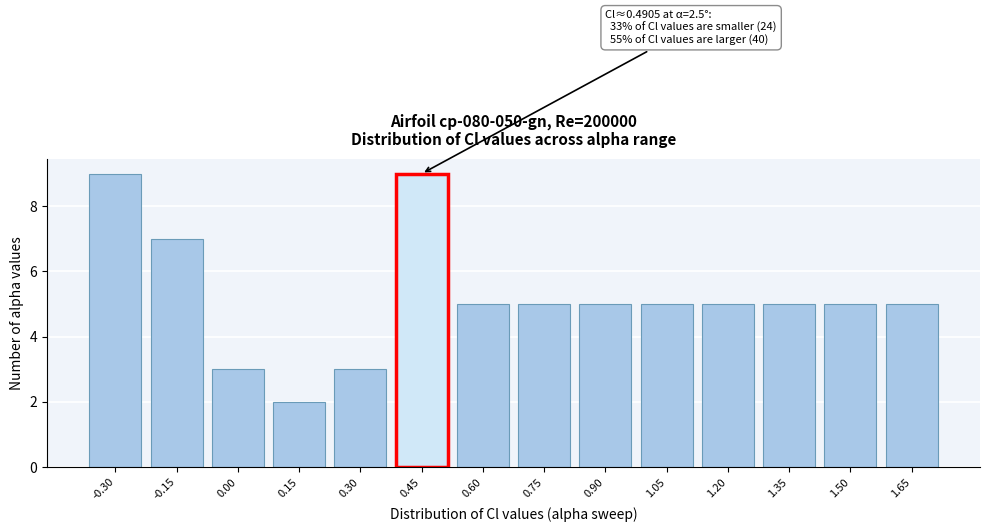

Reading right to left, what are all the values shown in this chart?

5	5	5	5	5	5	5	5	9	3	2	3	7	9